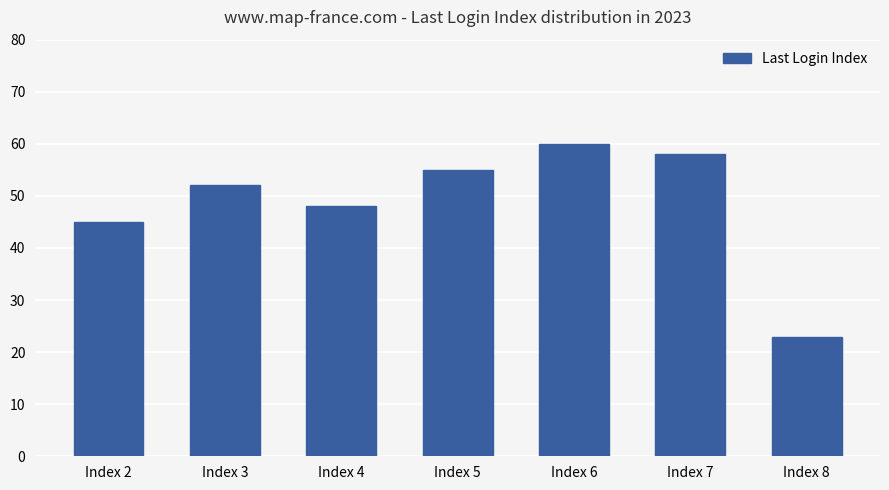

Read the value at Index 8, to the nearest 5.

25